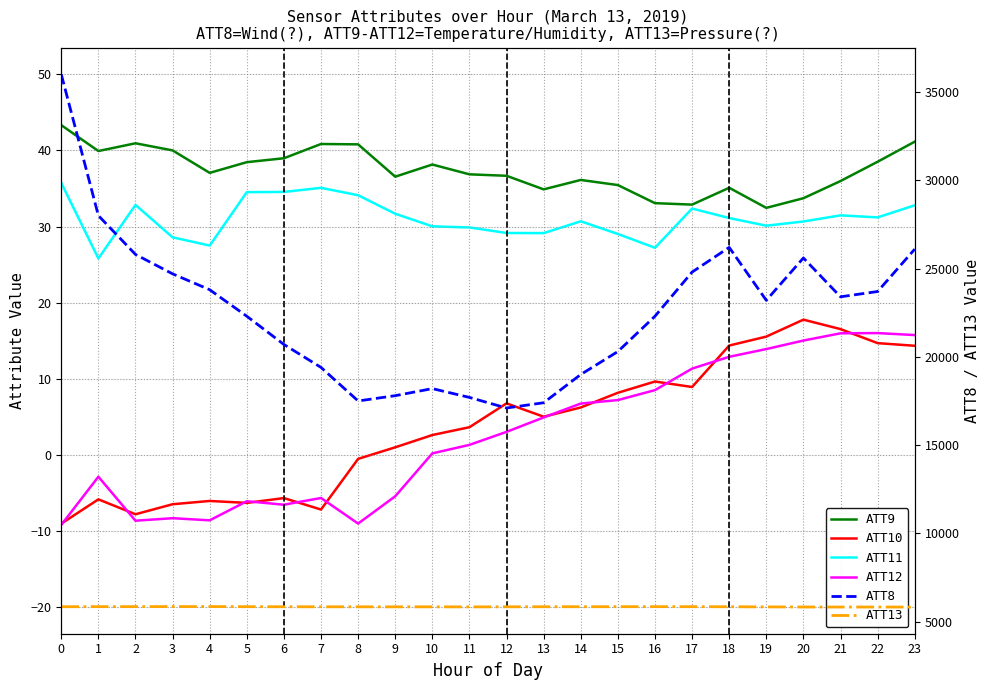

Rank the series by their maximum value, from lowest to highest.

ATT12, ATT10, ATT11, ATT9, ATT13, ATT8